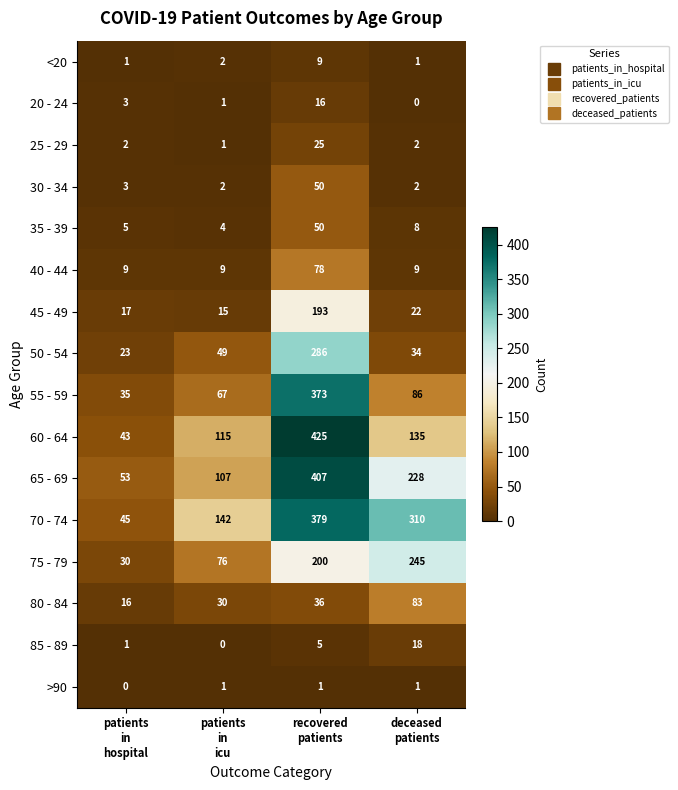

How many 75 - 79 values are between 76 and 245?

3